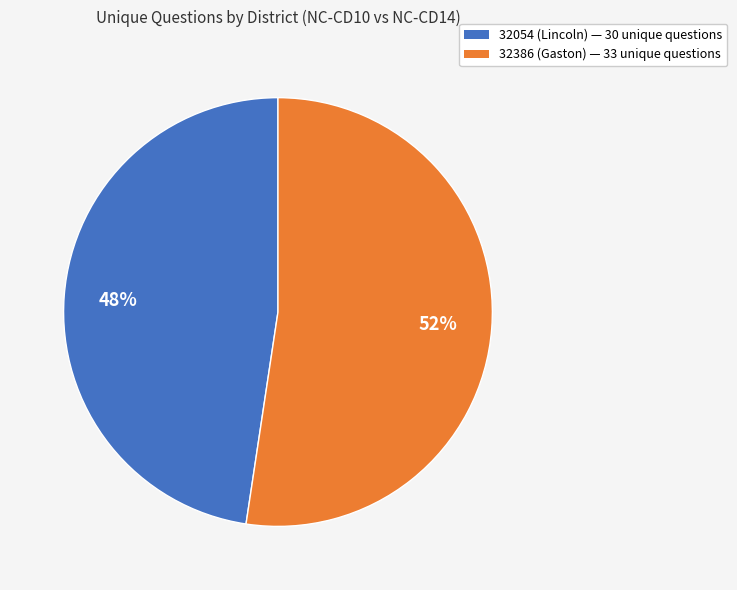

Is it true that 32054 (Lincoln) is 48% of the pie?

True